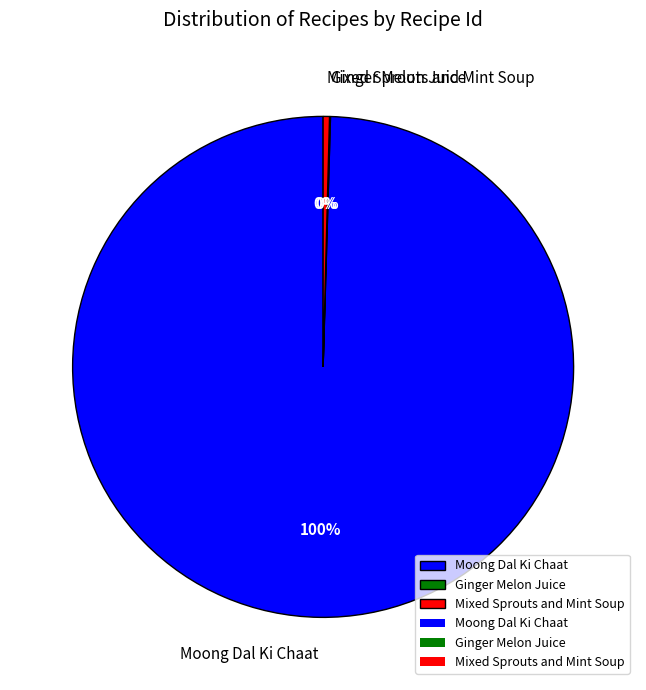

Which slice is the largest?

Moong Dal Ki Chaat